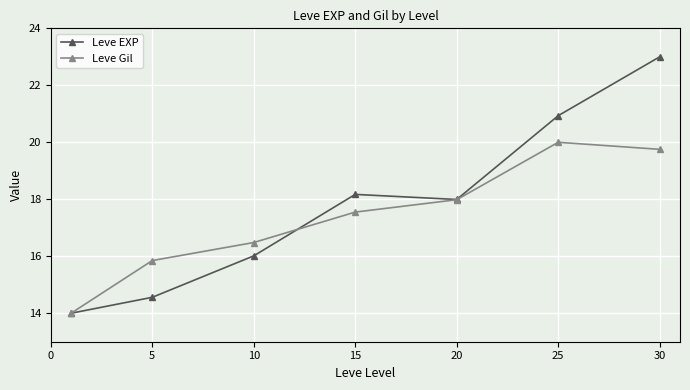

Rank the series by their maximum value, from lowest to highest.

Leve Gil, Leve EXP